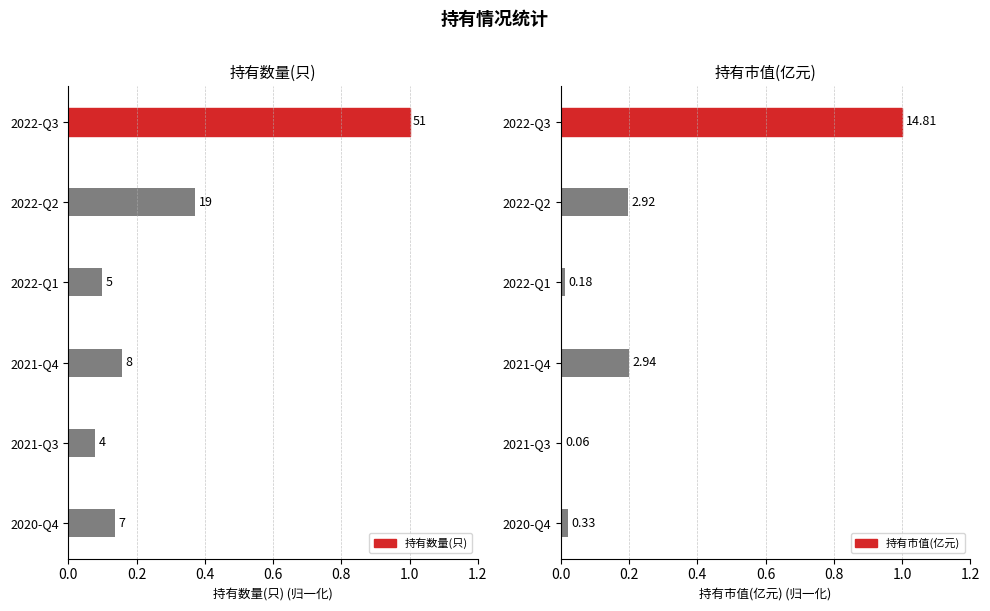

What is the difference between the maximum and minimum values in the 持有数量(只) series?

0.9